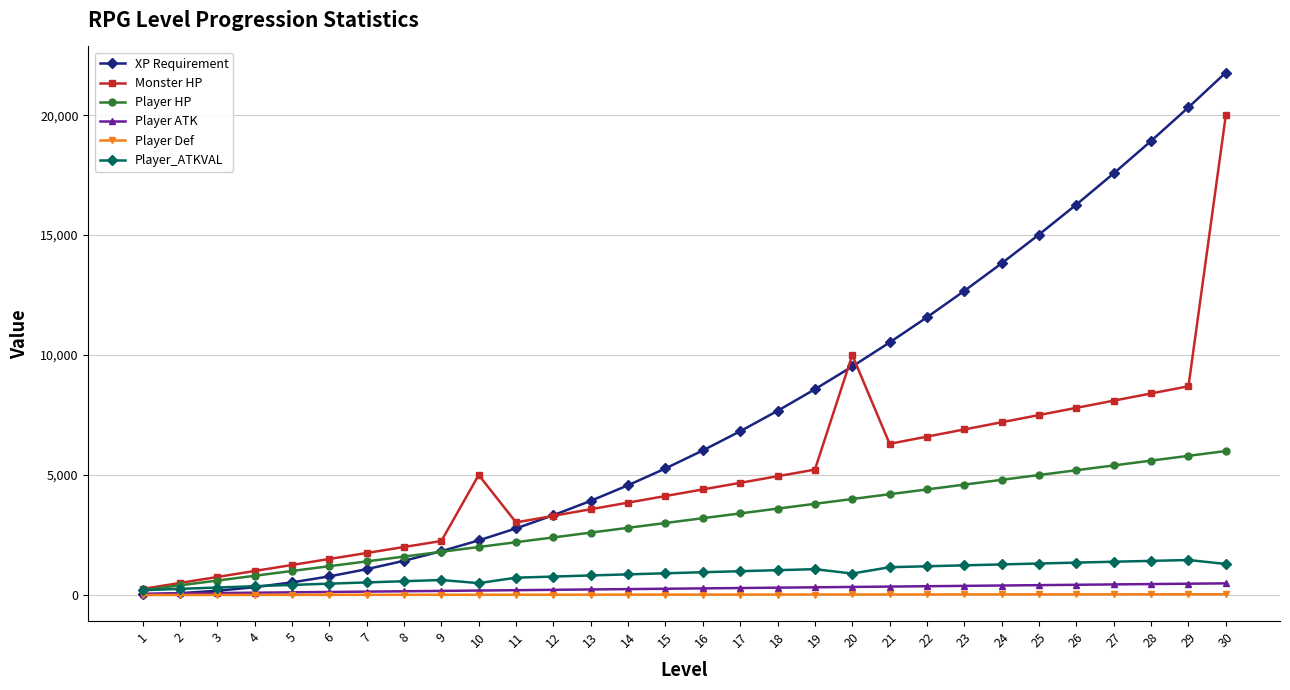

Which series has the largest range (max minus min)?

XP Requirement